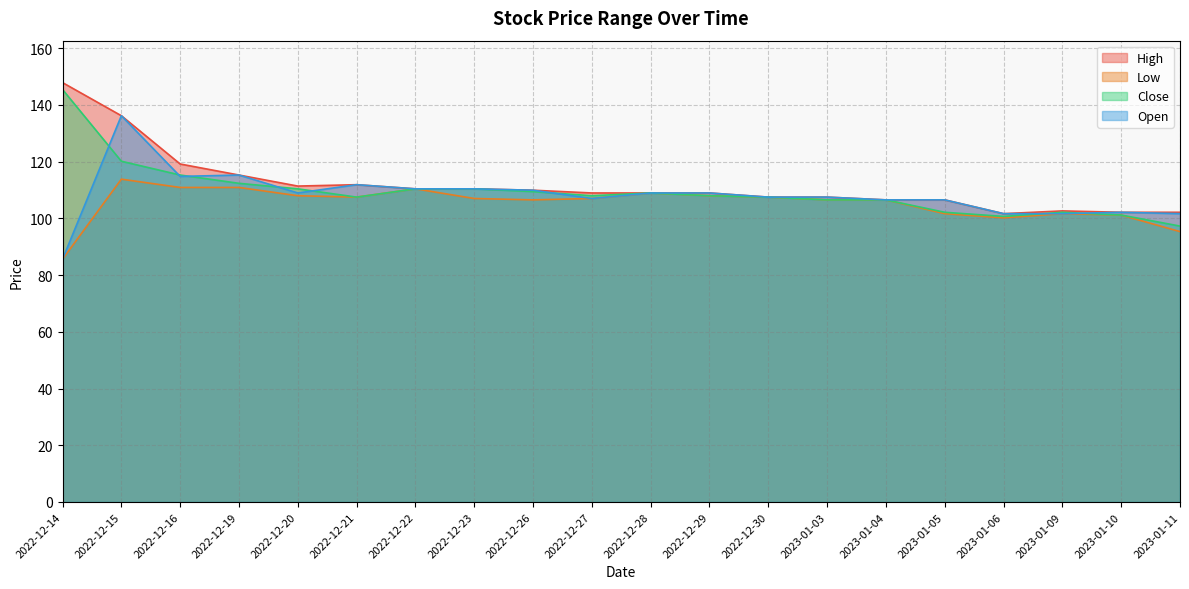

The High series shows 101.6 at 2023-01-06. True or false?

True